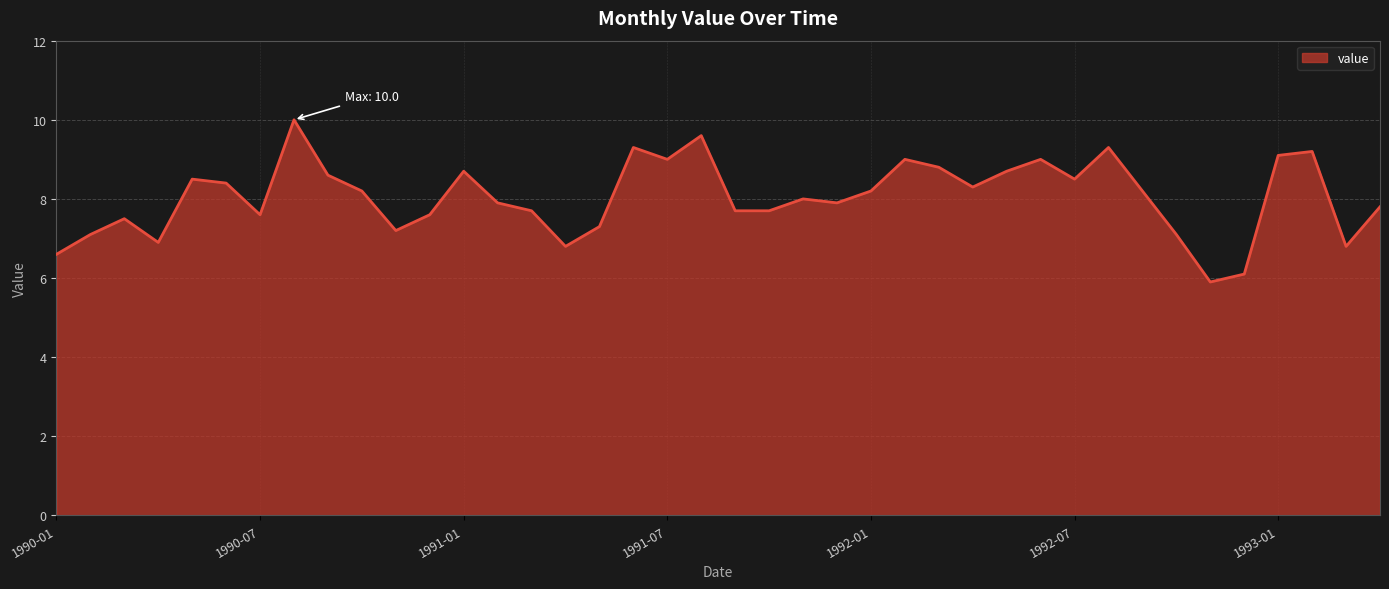

What is the difference between the maximum and minimum values?

4.1